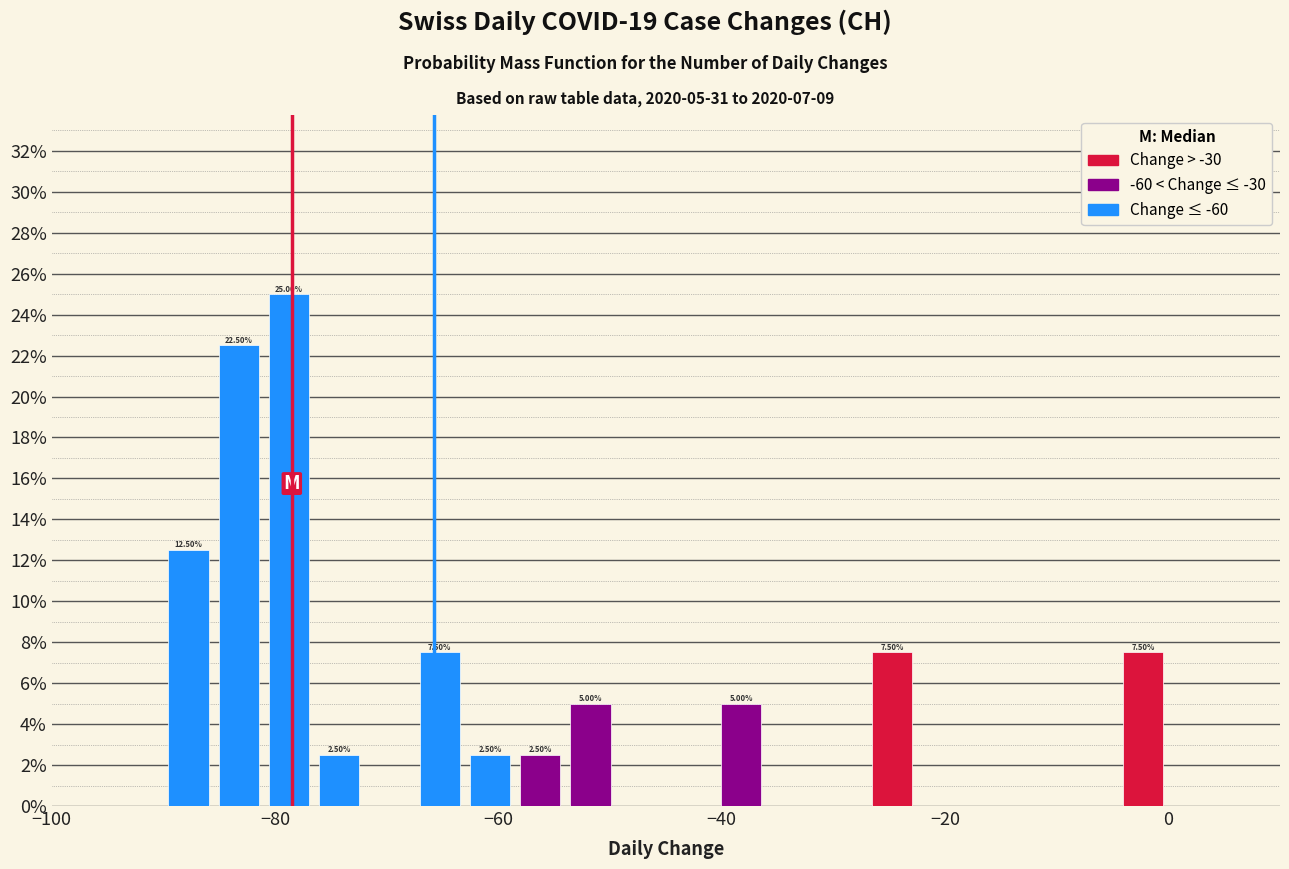

Around what value on the x-axis is the tallest bar? Give the approximate position of its centre, as read against the axis.

-78